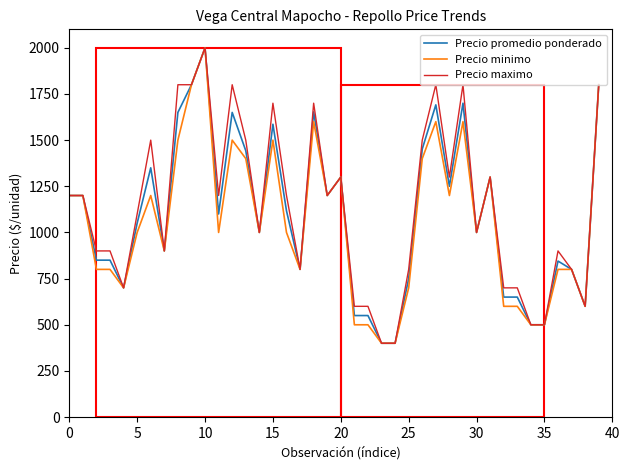

What is the minimum value shown in the chart?

400